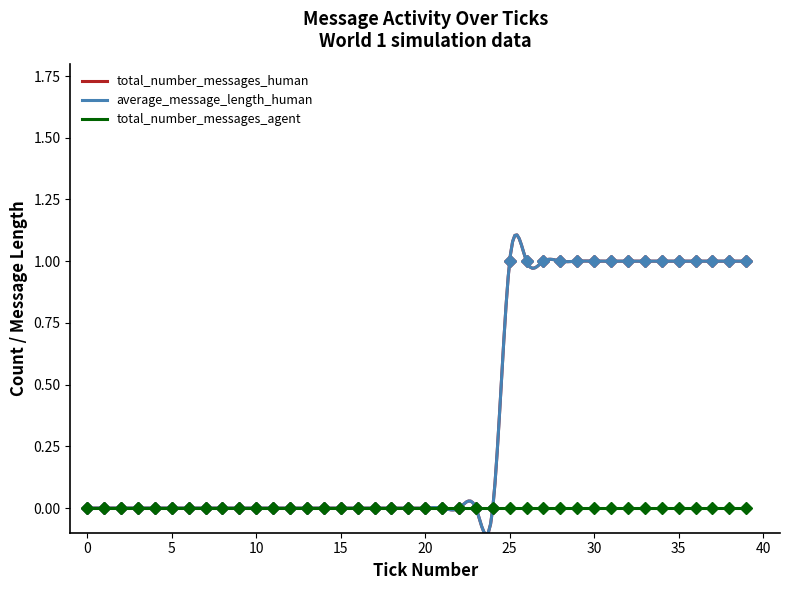

Rank the series by their maximum value, from highest to lowest.

total_number_messages_human, average_message_length_human, total_number_messages_agent